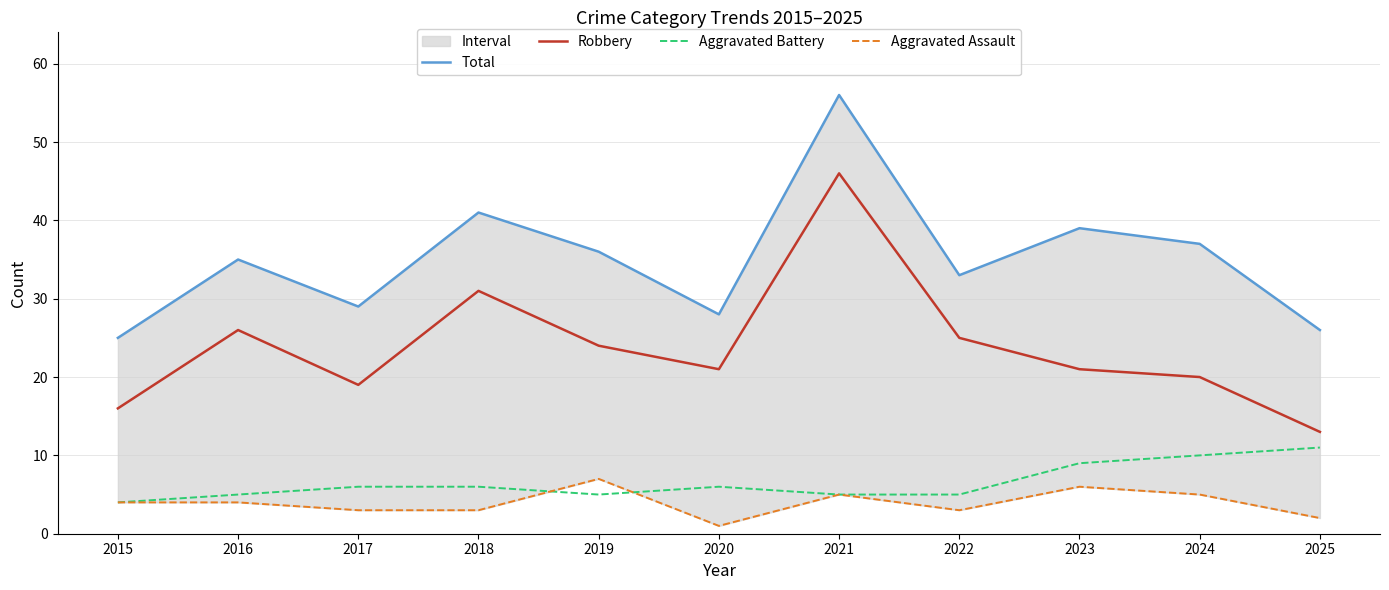

How many interior local valleys does the Total series have?

3